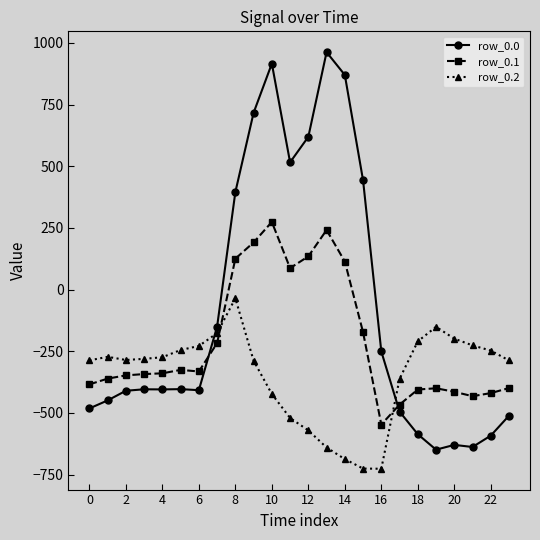

What are all the series names shown in the legend?

row_0.0, row_0.1, row_0.2